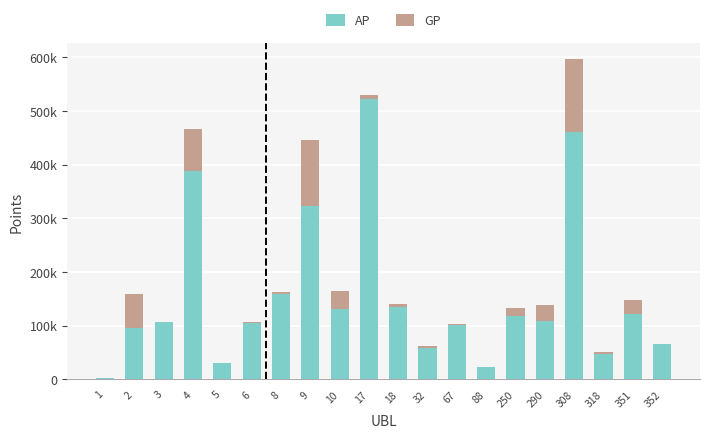

Rank the series by their maximum value, from lowest to highest.

GP, AP